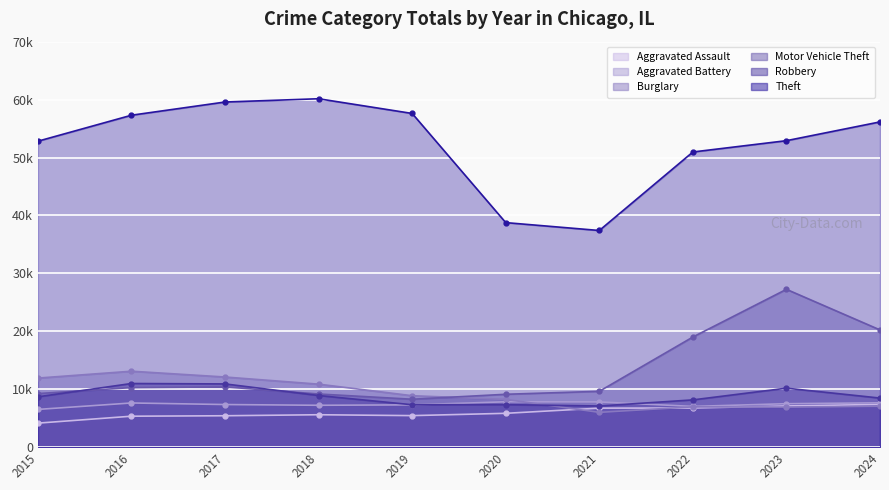

Is the value of Aggravated Assault at 2016 greater than the value of Robbery at 2018?

No